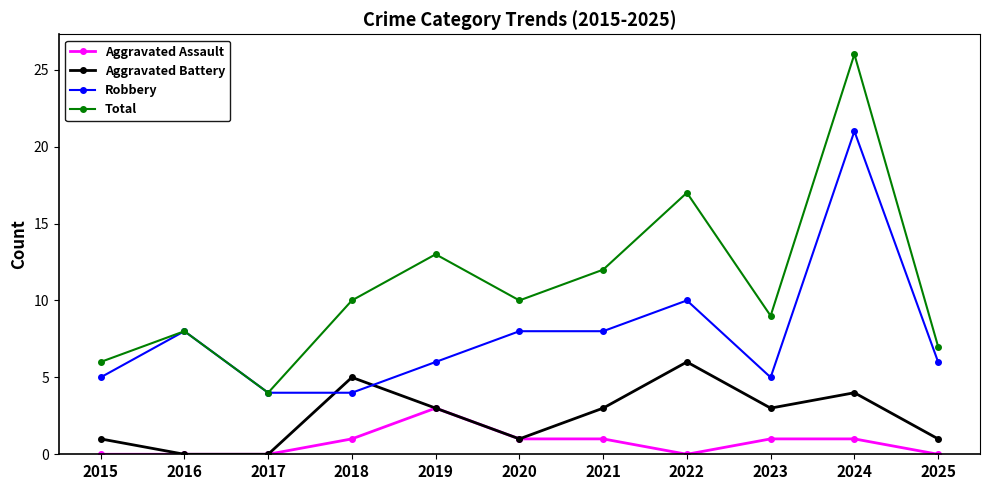

What is the approximate value of Robbery at 2015, to the nearest 5?

5